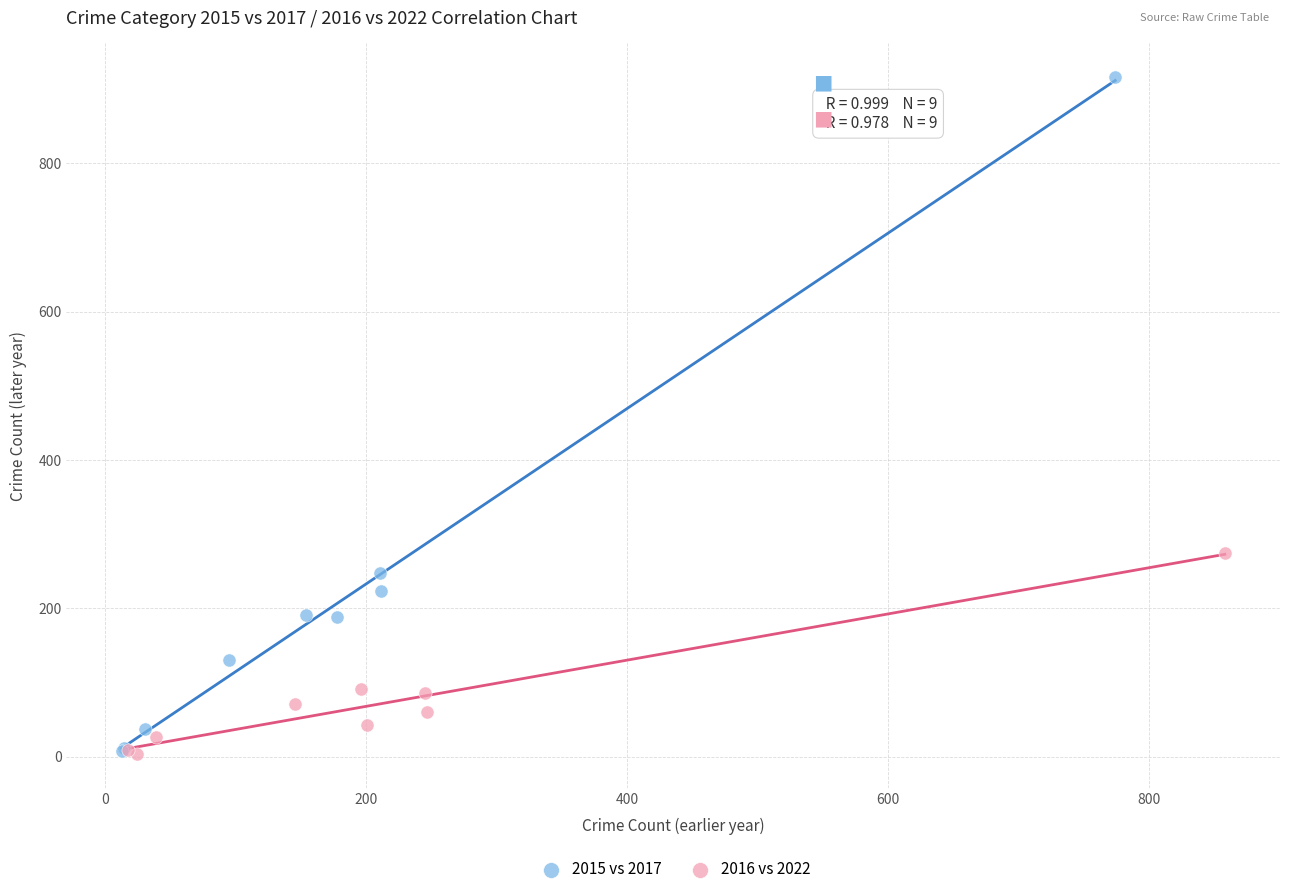

What are all the series names shown in the legend?

2015 vs 2017, 2016 vs 2022